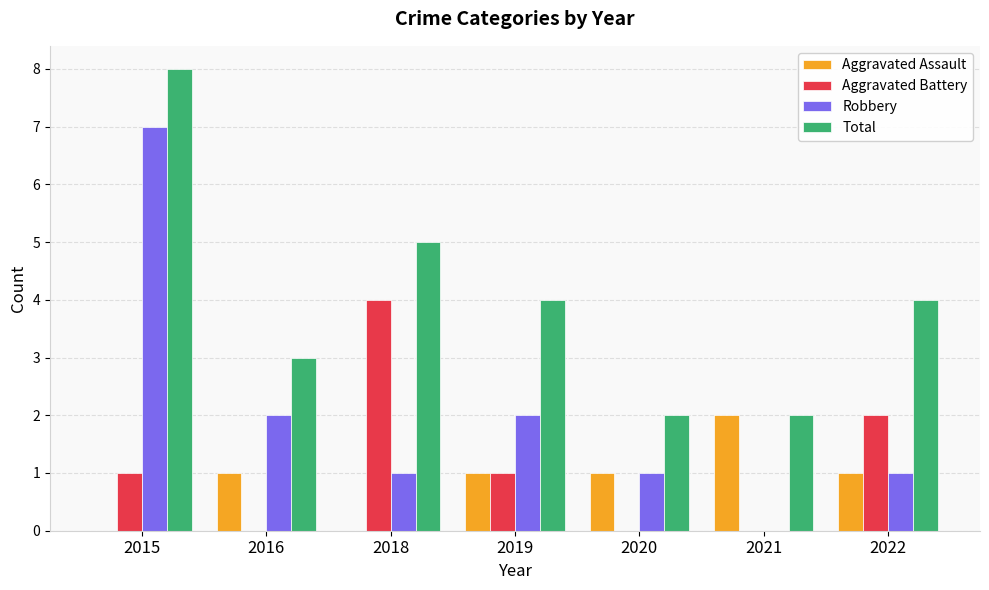

Is it true that Robbery equals 7 at 2015?

True